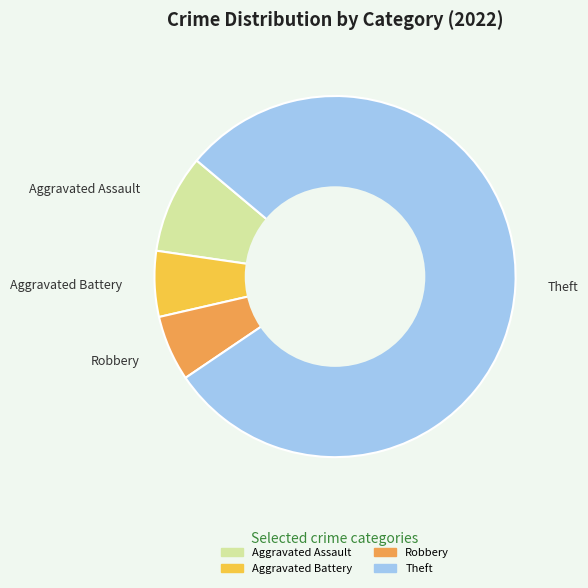

How many segments does this pie chart have?

4